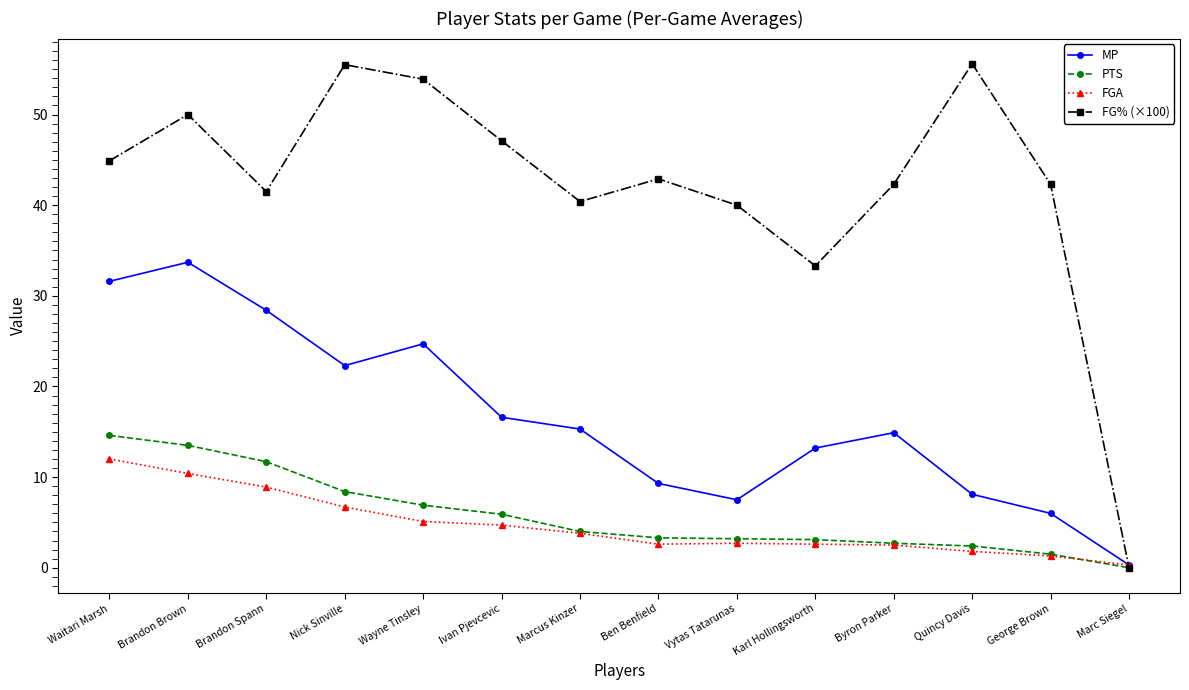

Which series has the largest range (max minus min)?

FG% (×100)